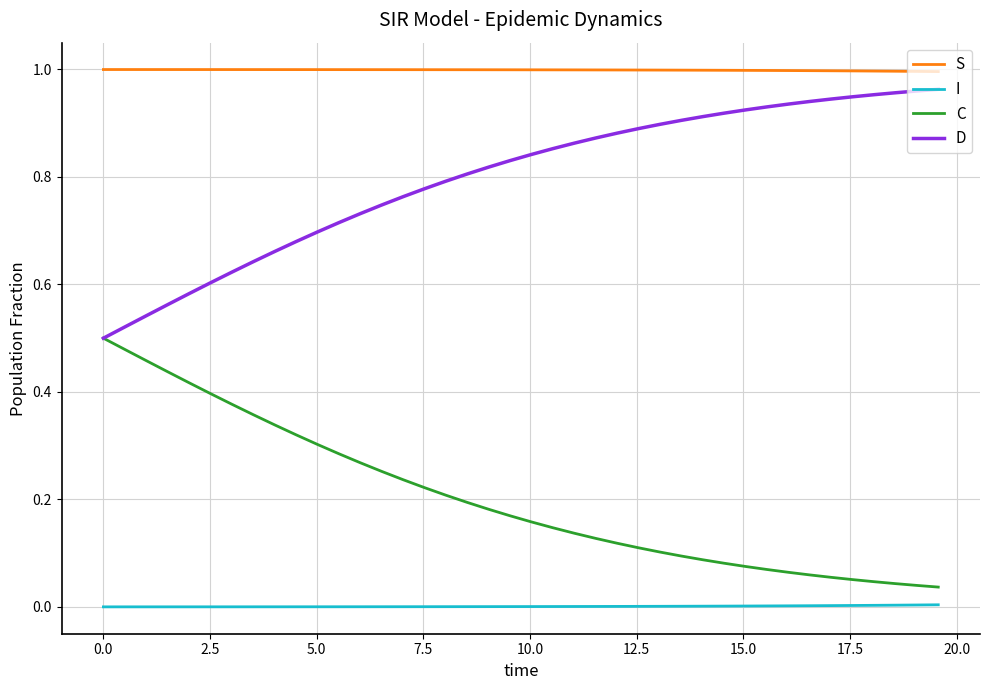

How many distinct data groups are displayed?

4